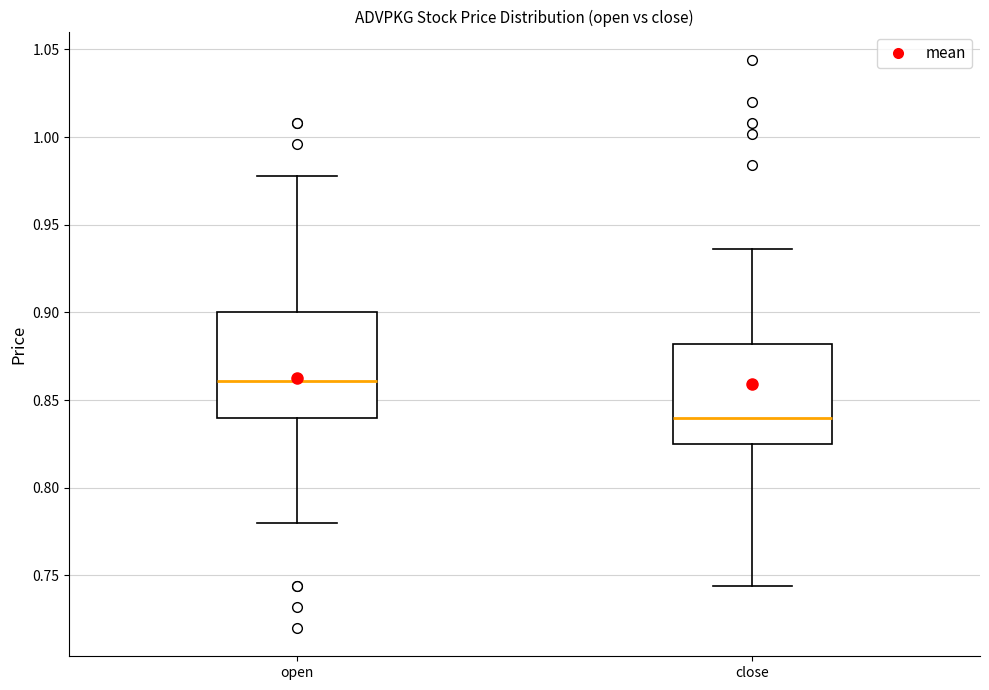

Reading left to right, transcribe this box plot: for each box, give where its median line is, the range the box spans, and where its two whiskers end, as read against the y-axis. The values are not printed on the chart, so give them approximately, as read against the axis.

open: median 0.860, box 0.840 to 0.900, whiskers 0.780 to 0.980
close: median 0.840, box 0.825 to 0.880, whiskers 0.745 to 0.935